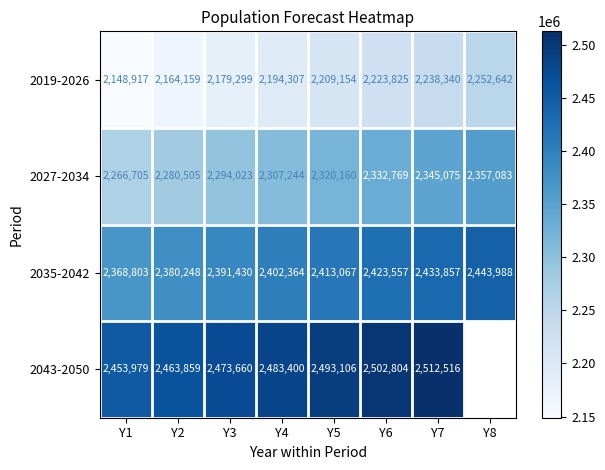

Where is 2019-2026 nearest to the value 2200779?

Y4